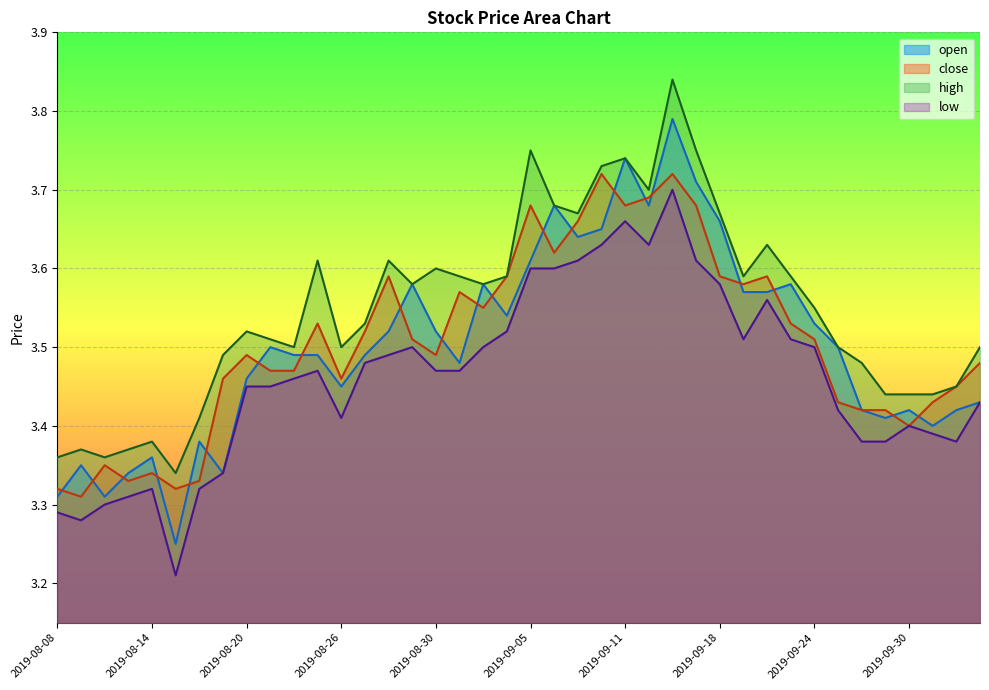

In high, how many points are higher than both neighbors (excluding endpoints)?

10